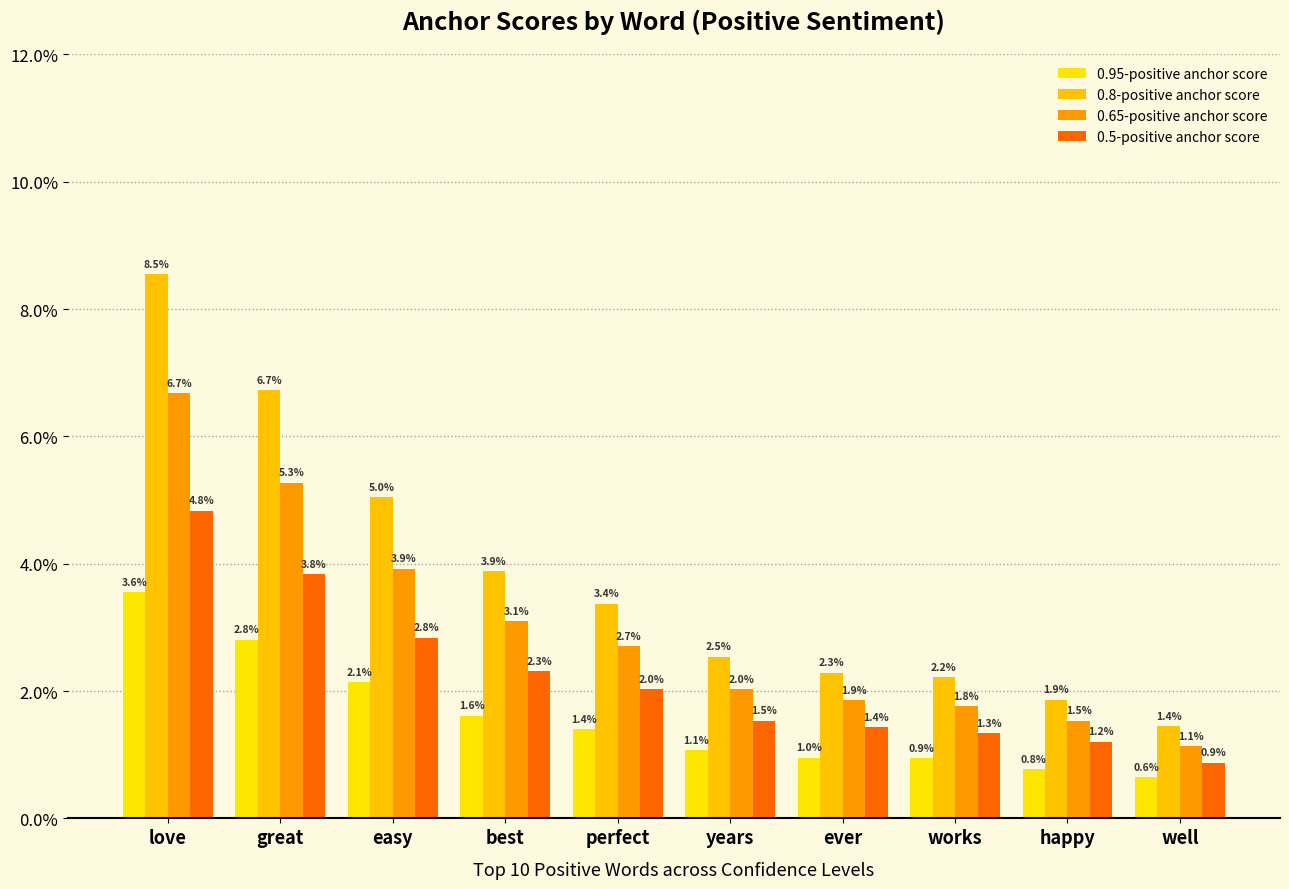

Rank the categories by 0.65-positive anchor score value from highest to lowest.

love, great, easy, best, perfect, years, ever, works, happy, well